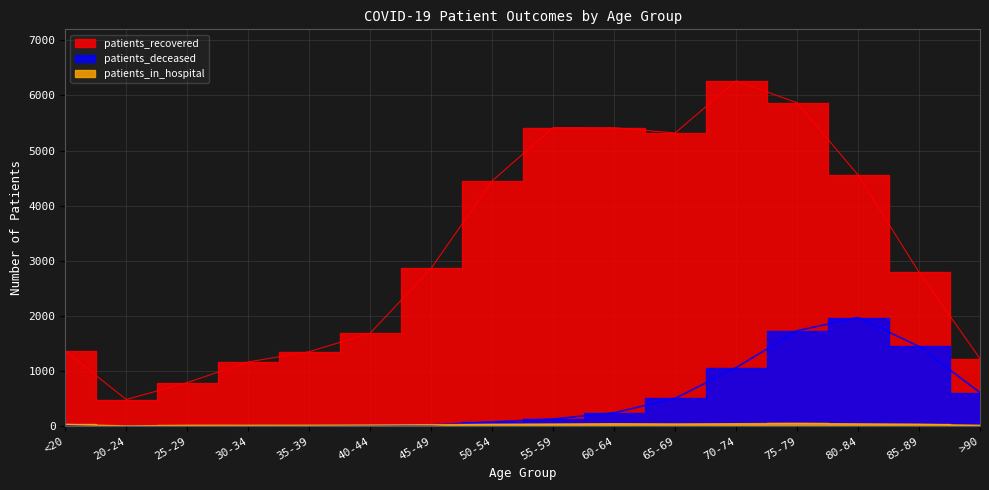

How many lines are shown in the chart?

3